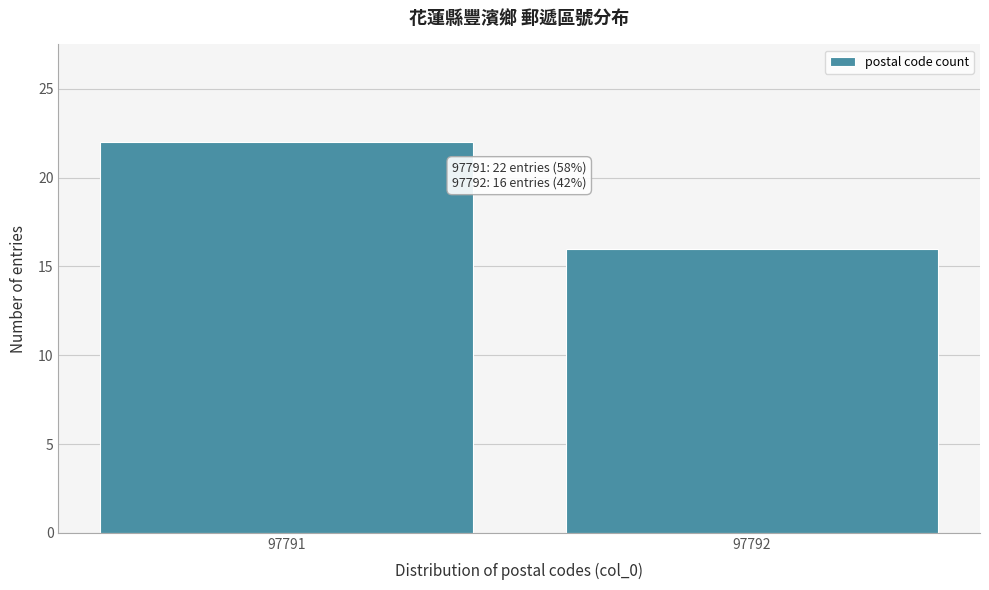

Reading left to right, extract all data points from this chart.

22	16